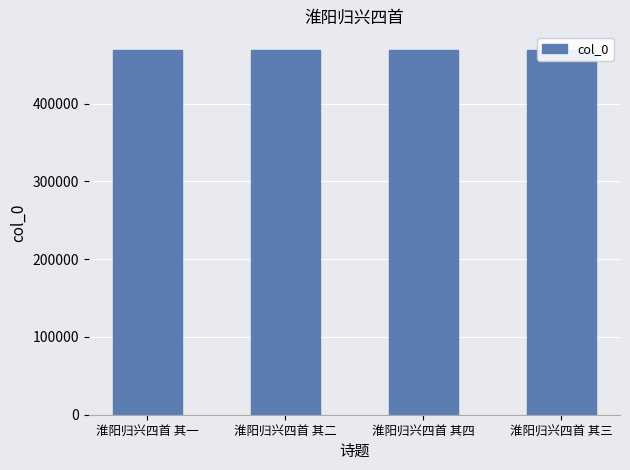

What is the average value?

469602